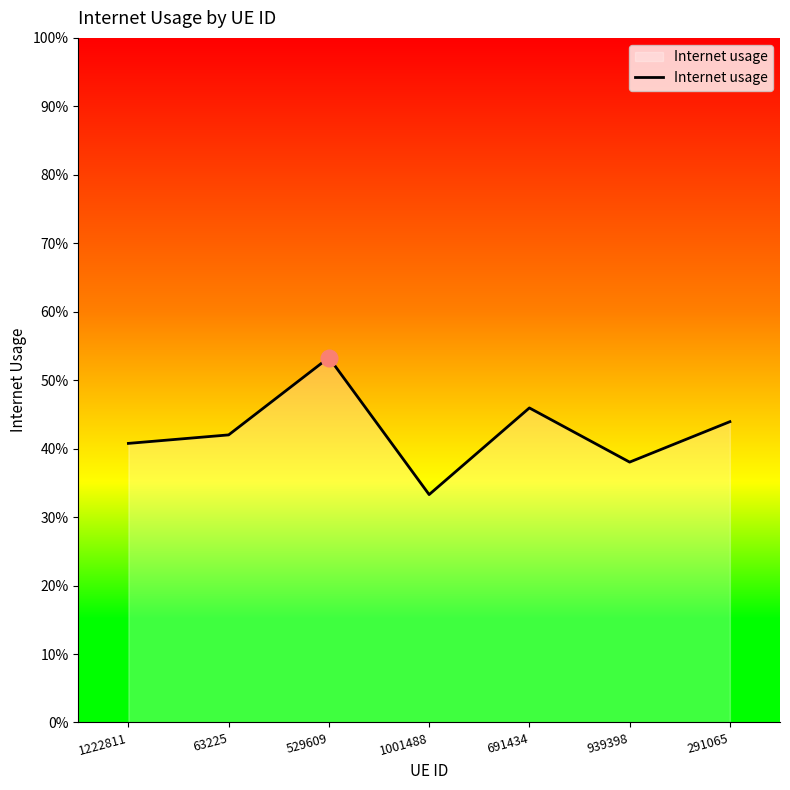

How many points are higher than both their immediate neighbors (excluding endpoints)?

2